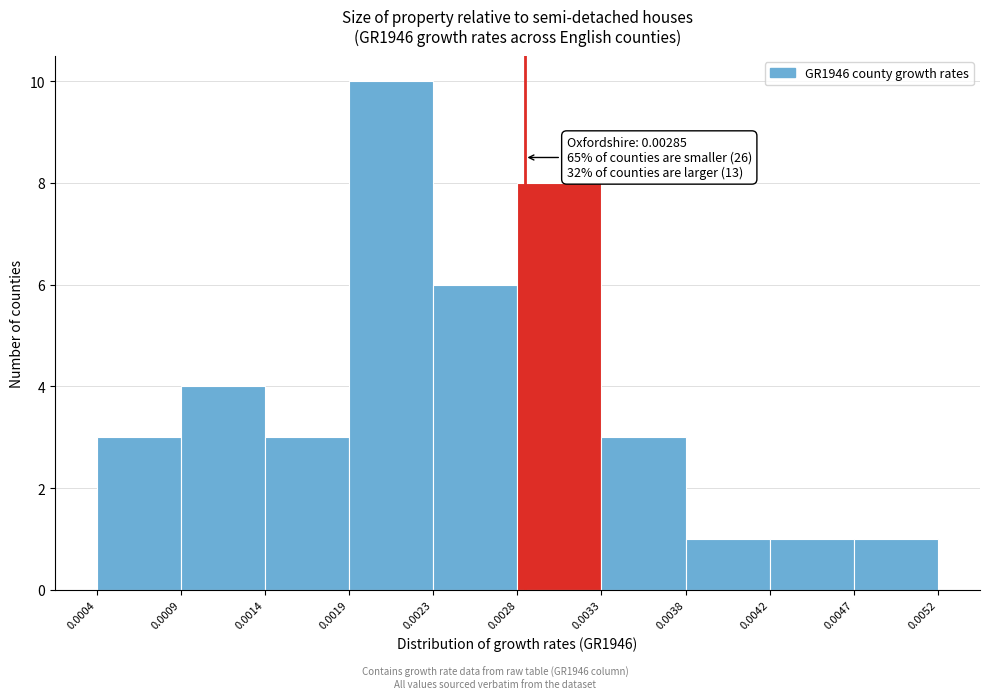

Which range on the x-axis has the tallest bar?

0.0019 to 0.0023